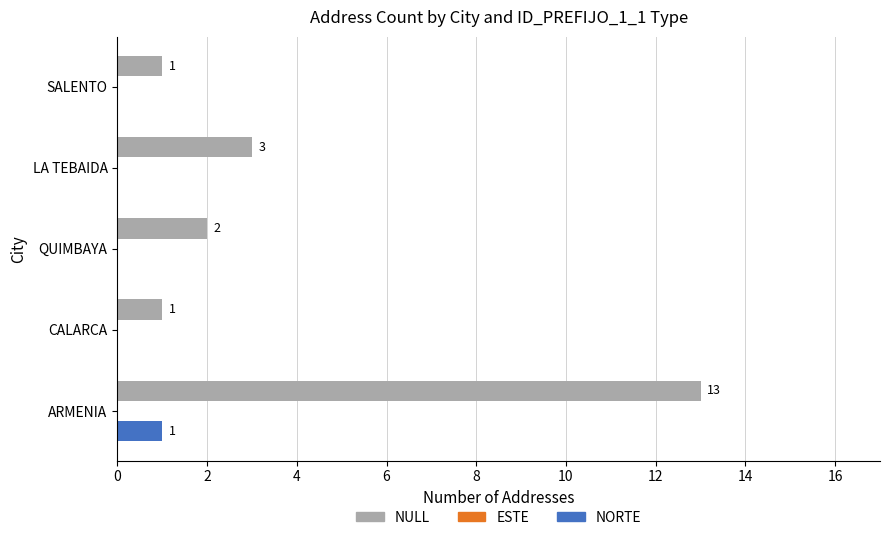

True or false: NULL has a value of 3 at LA TEBAIDA.

True